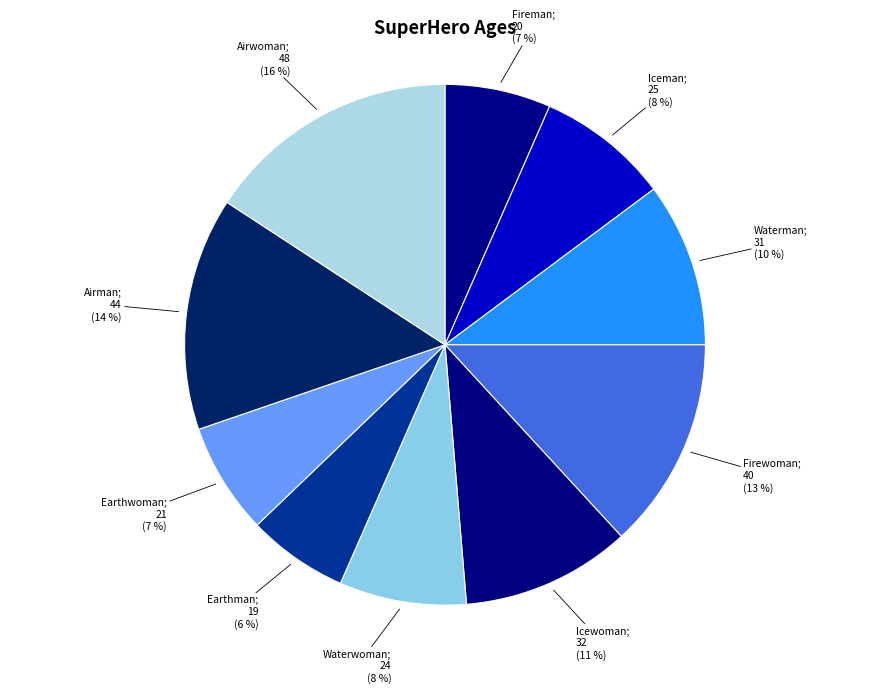

Count the number of slices in the pie.

10